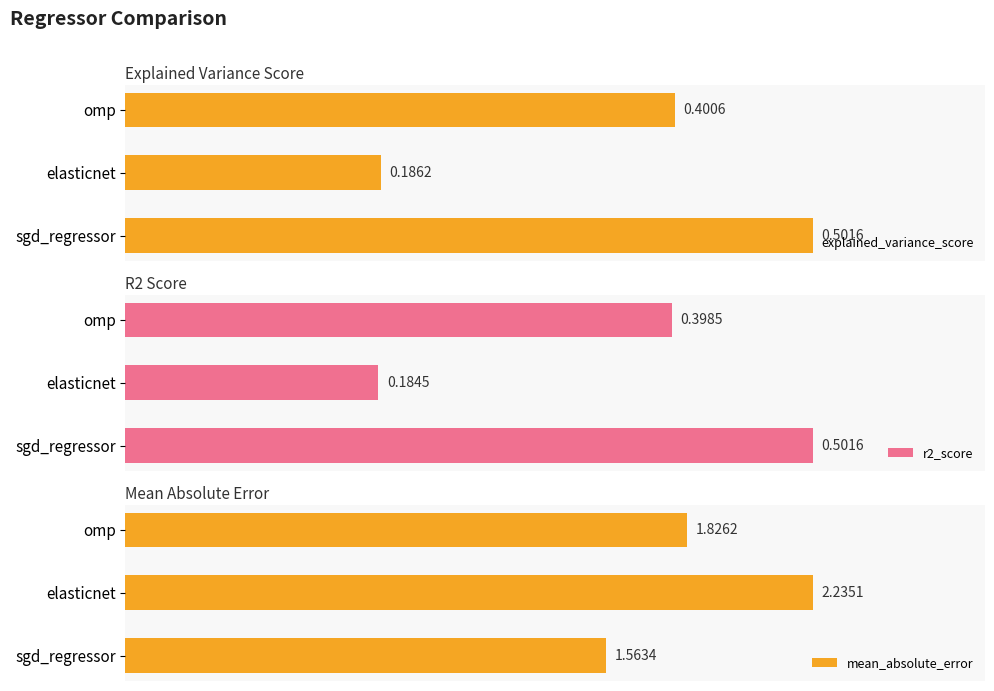

Rank the categories by explained_variance_score value from lowest to highest.

elasticnet, omp, sgd_regressor